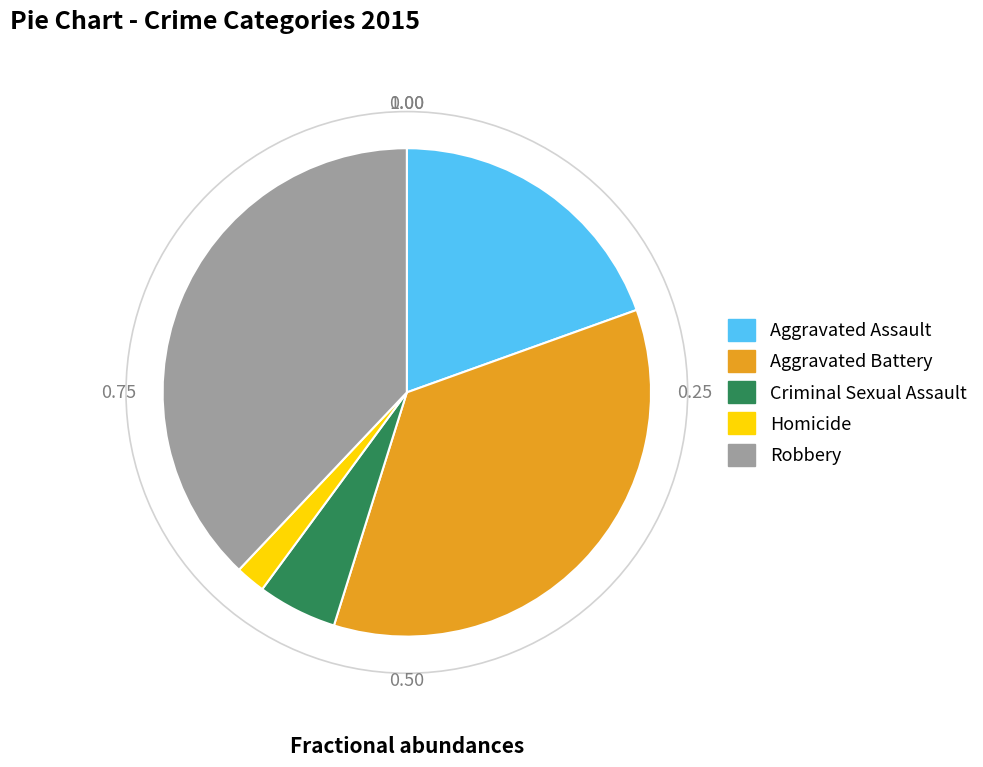

Between Aggravated Assault and Robbery, which is larger?

Robbery